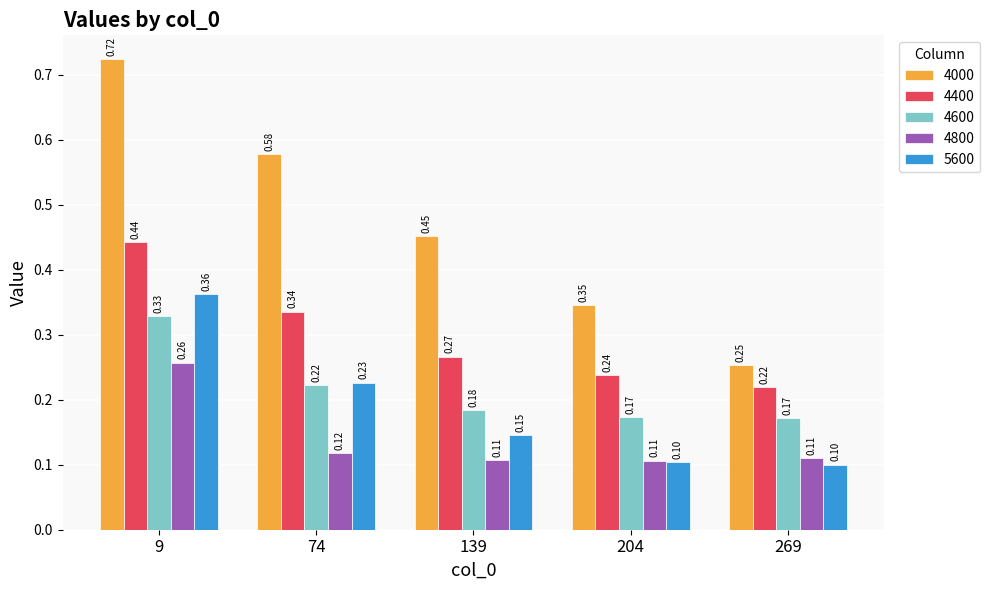

Rank the series at 269 from highest to lowest value.

4000, 4400, 4600, 4800, 5600